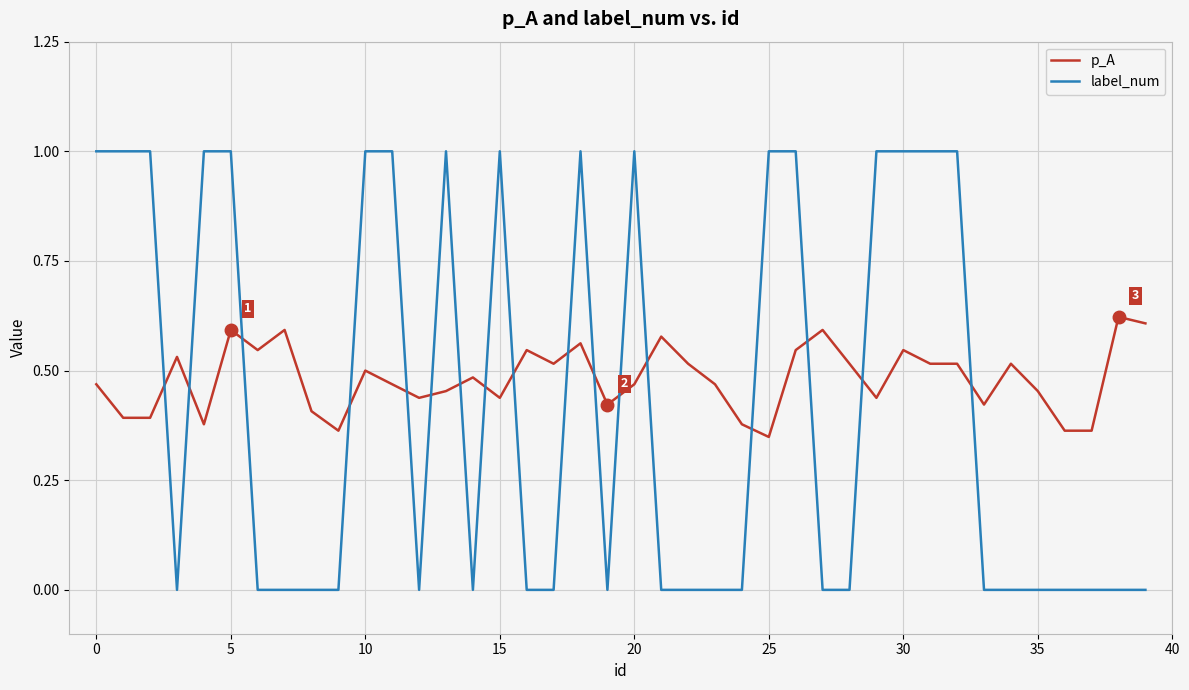

At how many categories does at least one series exceed 0?

40